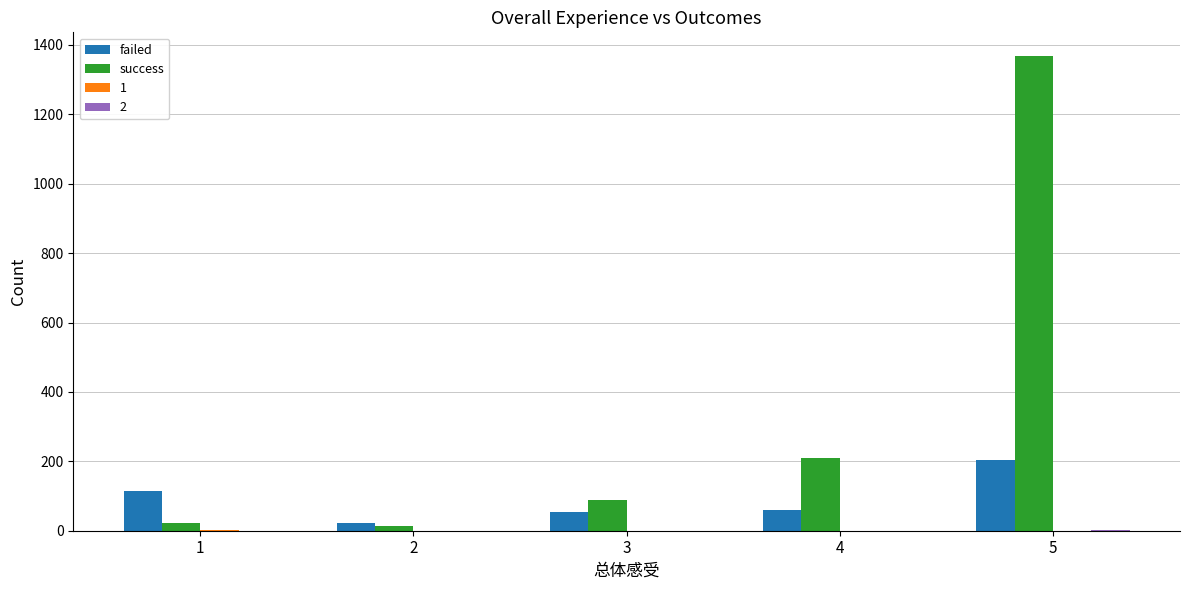

Between 4 and 5, which series saw the biggest shift?

success